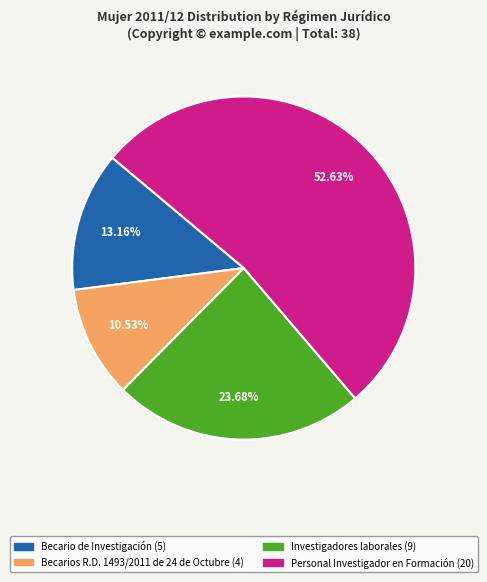

To the nearest percent, what is the average slice percentage?

25%